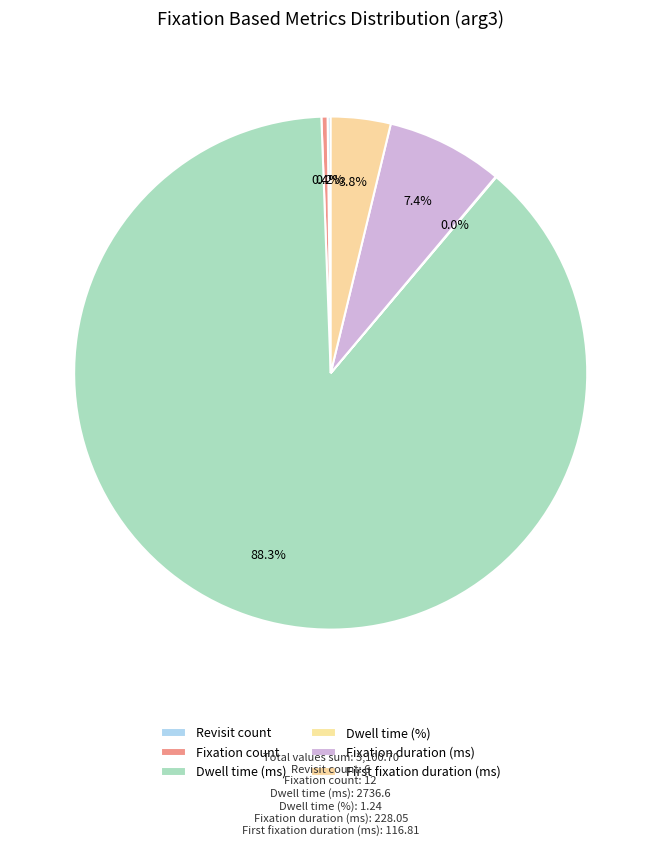

To the nearest percent, what is the difference between the Dwell time (ms) and Fixation count slice percentages?

88%